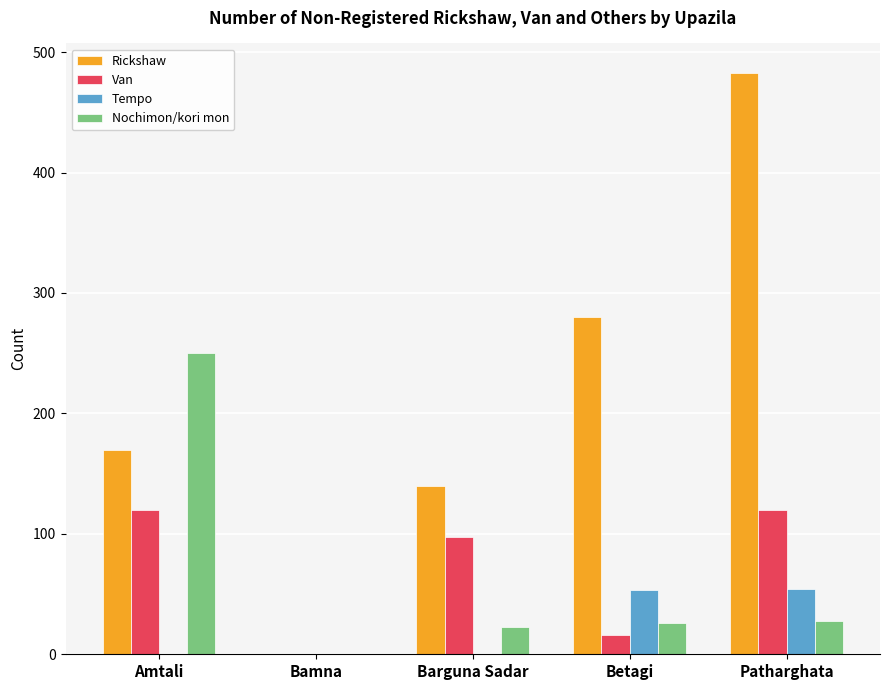

What is the maximum value shown in the chart?

483